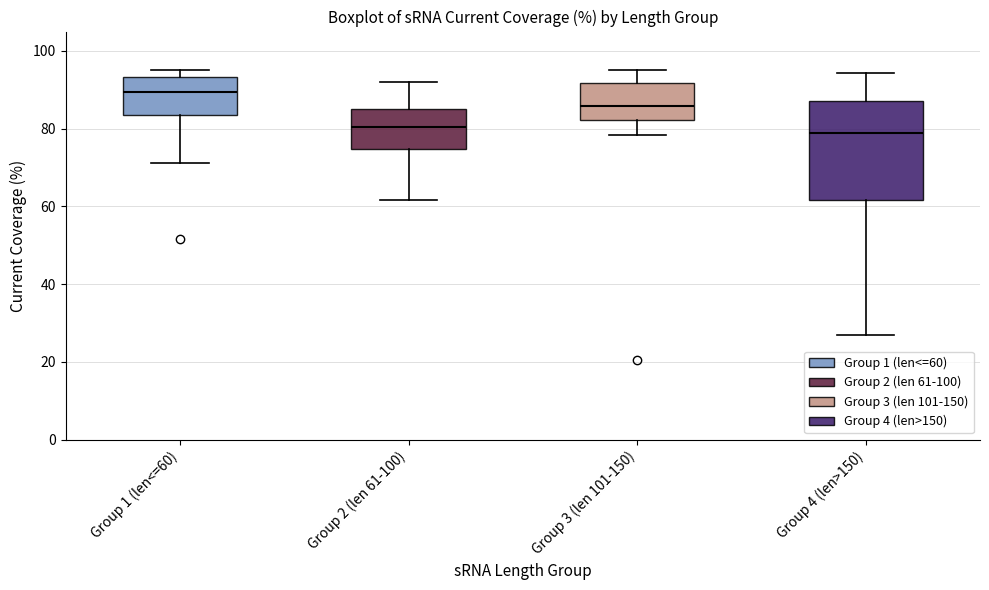

Reading left to right, transcribe this box plot: for each box, give where its median line is, the range the box spans, and where its two whiskers end, as read against the y-axis. The values are not printed on the chart, so give them approximately, as read against the axis.

Group 1 (len<=60): median 90, box 84 to 94, whiskers 72 to 96
Group 2 (len 61-100): median 80, box 74 to 86, whiskers 62 to 92
Group 3 (len 101-150): median 86, box 82 to 92, whiskers 78 to 96
Group 4 (len>150): median 78, box 62 to 88, whiskers 26 to 94